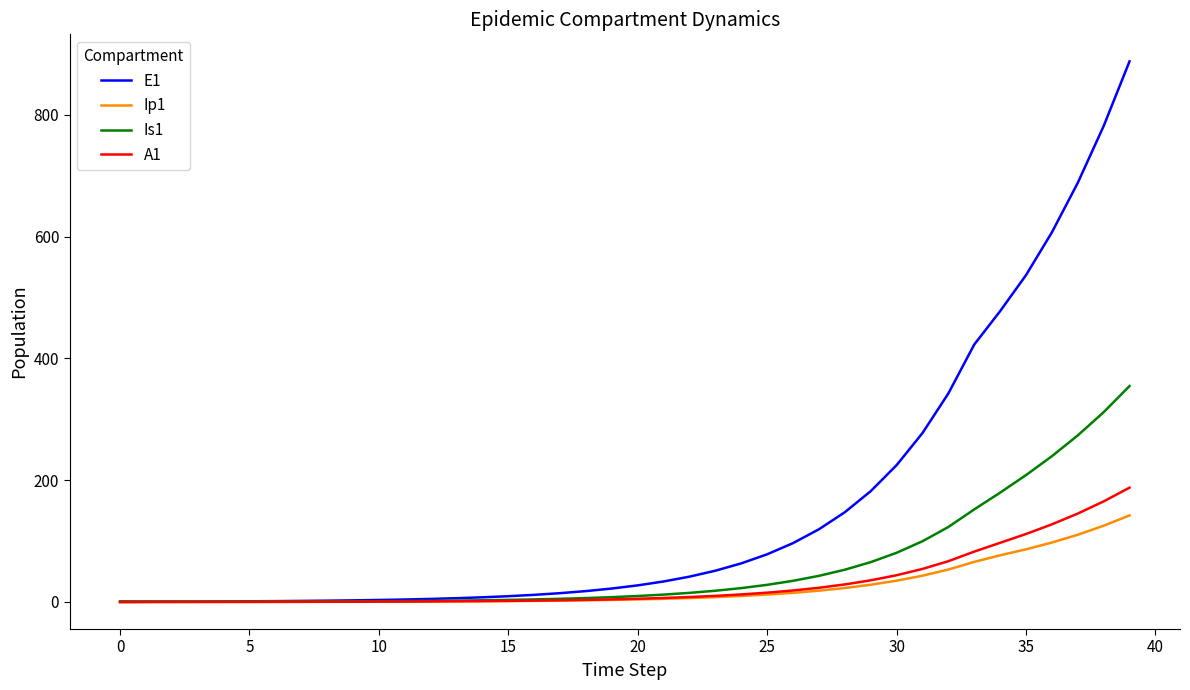

Which series has the largest total across all categories?

E1